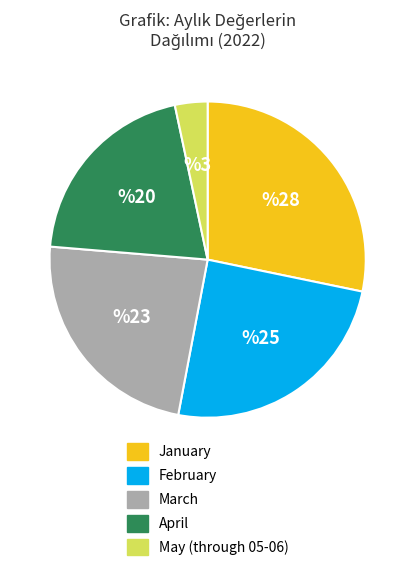

Which has a higher value, May (through 05-06) or January?

January